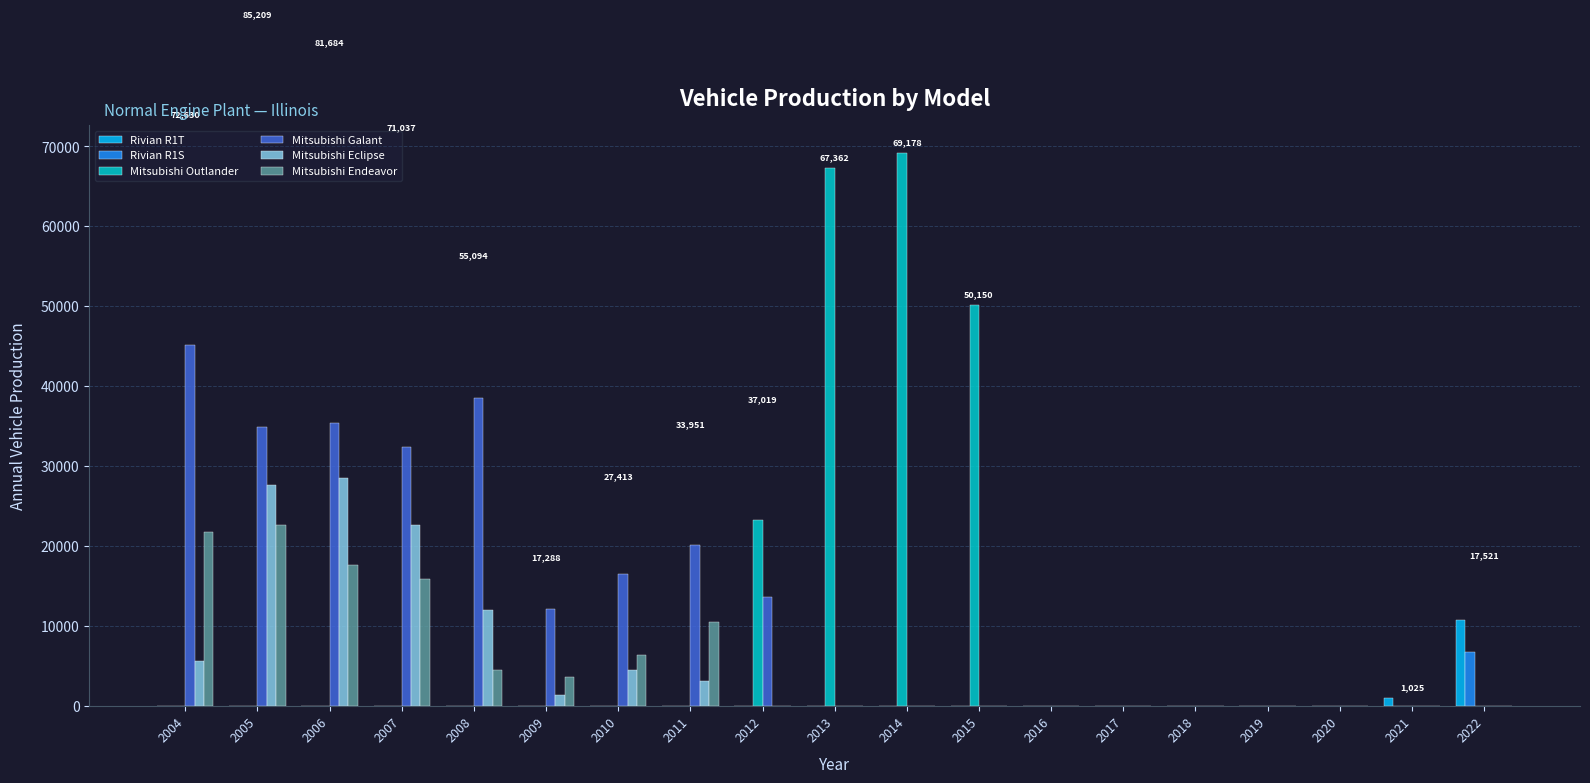

Is it true that Rivian R1T equals 7114 at 2008?

False